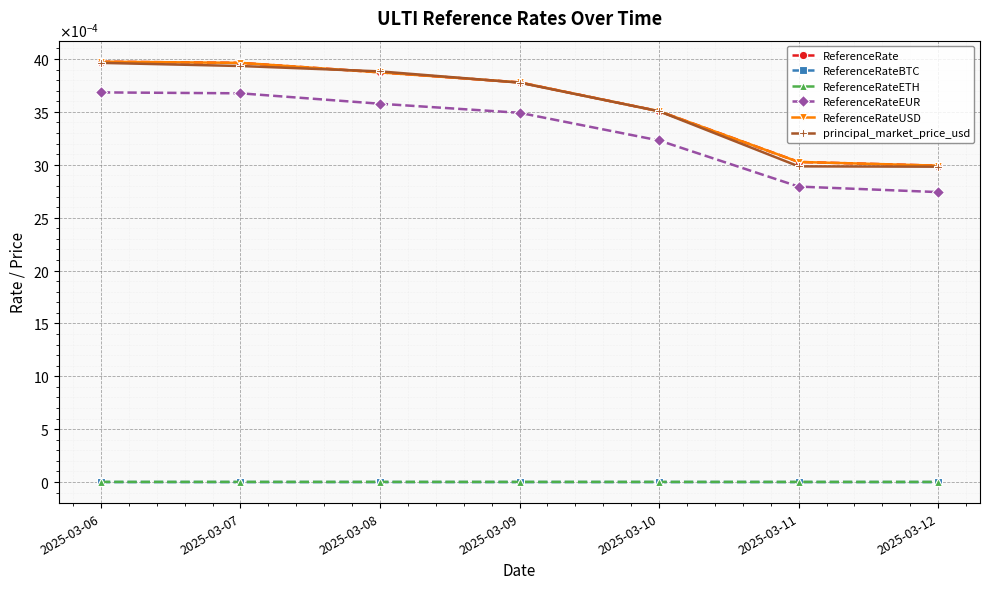

True or false: ReferenceRateUSD has a value of 0.0 at 2025-03-11.

True